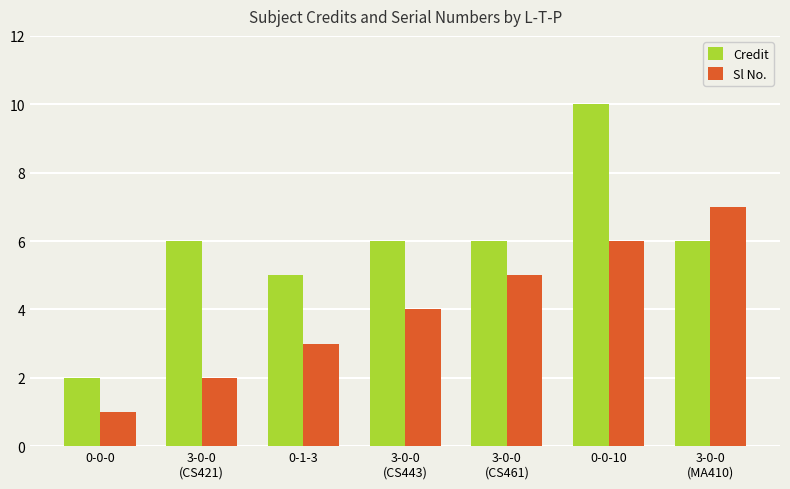

The Credit series shows 6 at 3-0-0
(CS461). True or false?

True